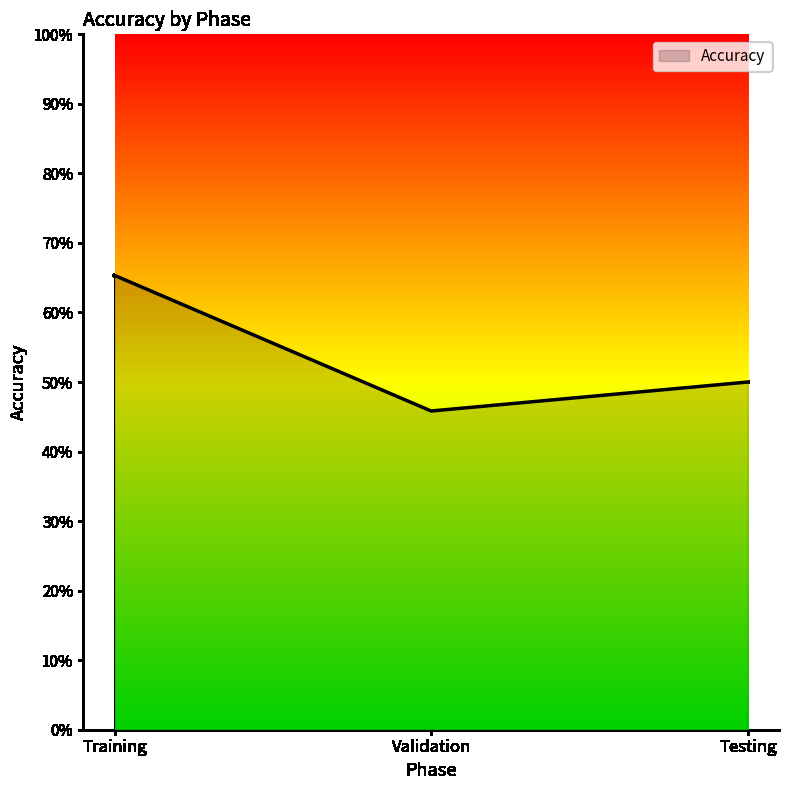

The value at Training is 65.3. True or false?

True